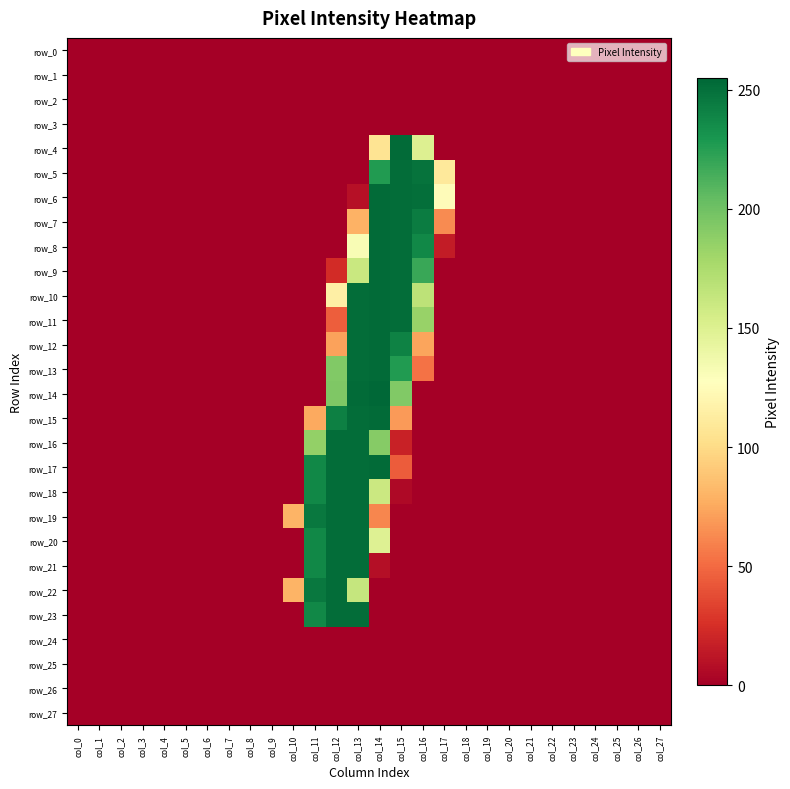

Reading left to right, transcribe all the data shown in this chart.

row_0: col_0=0	col_1=0	col_2=0	col_3=0	col_4=0	col_5=0	col_6=0	col_7=0	col_8=0	col_9=0	col_10=0	col_11=0	col_12=0	col_13=0	col_14=0	col_15=0	col_16=0	col_17=0	col_18=0	col_19=0	col_20=0	col_21=0	col_22=0	col_23=0	col_24=0	col_25=0	col_26=0	col_27=0
row_1: col_0=0	col_1=0	col_2=0	col_3=0	col_4=0	col_5=0	col_6=0	col_7=0	col_8=0	col_9=0	col_10=0	col_11=0	col_12=0	col_13=0	col_14=0	col_15=0	col_16=0	col_17=0	col_18=0	col_19=0	col_20=0	col_21=0	col_22=0	col_23=0	col_24=0	col_25=0	col_26=0	col_27=0
row_2: col_0=0	col_1=0	col_2=0	col_3=0	col_4=0	col_5=0	col_6=0	col_7=0	col_8=0	col_9=0	col_10=0	col_11=0	col_12=0	col_13=0	col_14=0	col_15=0	col_16=0	col_17=0	col_18=0	col_19=0	col_20=0	col_21=0	col_22=0	col_23=0	col_24=0	col_25=0	col_26=0	col_27=0
row_3: col_0=0	col_1=0	col_2=0	col_3=0	col_4=0	col_5=0	col_6=0	col_7=0	col_8=0	col_9=0	col_10=0	col_11=0	col_12=0	col_13=0	col_14=0	col_15=0	col_16=0	col_17=0	col_18=0	col_19=0	col_20=0	col_21=0	col_22=0	col_23=0	col_24=0	col_25=0	col_26=0	col_27=0
row_4: col_0=0	col_1=0	col_2=0	col_3=0	col_4=0	col_5=0	col_6=0	col_7=0	col_8=0	col_9=0	col_10=0	col_11=0	col_12=0	col_13=0	col_14=106	col_15=253	col_16=150	col_17=0	col_18=0	col_19=0	col_20=0	col_21=0	col_22=0	col_23=0	col_24=0	col_25=0	col_26=0	col_27=0
row_5: col_0=0	col_1=0	col_2=0	col_3=0	col_4=0	col_5=0	col_6=0	col_7=0	col_8=0	col_9=0	col_10=0	col_11=0	col_12=0	col_13=0	col_14=227	col_15=252	col_16=249	col_17=110	col_18=0	col_19=0	col_20=0	col_21=0	col_22=0	col_23=0	col_24=0	col_25=0	col_26=0	col_27=0
row_6: col_0=0	col_1=0	col_2=0	col_3=0	col_4=0	col_5=0	col_6=0	col_7=0	col_8=0	col_9=0	col_10=0	col_11=0	col_12=0	col_13=9	col_14=253	col_15=252	col_16=251	col_17=125	col_18=0	col_19=0	col_20=0	col_21=0	col_22=0	col_23=0	col_24=0	col_25=0	col_26=0	col_27=0
row_7: col_0=0	col_1=0	col_2=0	col_3=0	col_4=0	col_5=0	col_6=0	col_7=0	col_8=0	col_9=0	col_10=0	col_11=0	col_12=0	col_13=79	col_14=253	col_15=252	col_16=244	col_17=63	col_18=0	col_19=0	col_20=0	col_21=0	col_22=0	col_23=0	col_24=0	col_25=0	col_26=0	col_27=0
row_8: col_0=0	col_1=0	col_2=0	col_3=0	col_4=0	col_5=0	col_6=0	col_7=0	col_8=0	col_9=0	col_10=0	col_11=0	col_12=0	col_13=132	col_14=253	col_15=252	col_16=238	col_17=15	col_18=0	col_19=0	col_20=0	col_21=0	col_22=0	col_23=0	col_24=0	col_25=0	col_26=0	col_27=0
row_9: col_0=0	col_1=0	col_2=0	col_3=0	col_4=0	col_5=0	col_6=0	col_7=0	col_8=0	col_9=0	col_10=0	col_11=0	col_12=23	col_13=161	col_14=253	col_15=252	col_16=219	col_17=0	col_18=0	col_19=0	col_20=0	col_21=0	col_22=0	col_23=0	col_24=0	col_25=0	col_26=0	col_27=0
row_10: col_0=0	col_1=0	col_2=0	col_3=0	col_4=0	col_5=0	col_6=0	col_7=0	col_8=0	col_9=0	col_10=0	col_11=0	col_12=115	col_13=252	col_14=253	col_15=252	col_16=167	col_17=0	col_18=0	col_19=0	col_20=0	col_21=0	col_22=0	col_23=0	col_24=0	col_25=0	col_26=0	col_27=0
row_11: col_0=0	col_1=0	col_2=0	col_3=0	col_4=0	col_5=0	col_6=0	col_7=0	col_8=0	col_9=0	col_10=0	col_11=0	col_12=45	col_13=252	col_14=253	col_15=252	col_16=184	col_17=0	col_18=0	col_19=0	col_20=0	col_21=0	col_22=0	col_23=0	col_24=0	col_25=0	col_26=0	col_27=0
row_12: col_0=0	col_1=0	col_2=0	col_3=0	col_4=0	col_5=0	col_6=0	col_7=0	col_8=0	col_9=0	col_10=0	col_11=0	col_12=72	col_13=252	col_14=253	col_15=241	col_16=73	col_17=0	col_18=0	col_19=0	col_20=0	col_21=0	col_22=0	col_23=0	col_24=0	col_25=0	col_26=0	col_27=0
row_13: col_0=0	col_1=0	col_2=0	col_3=0	col_4=0	col_5=0	col_6=0	col_7=0	col_8=0	col_9=0	col_10=0	col_11=0	col_12=193	col_13=252	col_14=253	col_15=227	col_16=53	col_17=0	col_18=0	col_19=0	col_20=0	col_21=0	col_22=0	col_23=0	col_24=0	col_25=0	col_26=0	col_27=0
row_14: col_0=0	col_1=0	col_2=0	col_3=0	col_4=0	col_5=0	col_6=0	col_7=0	col_8=0	col_9=0	col_10=0	col_11=0	col_12=194	col_13=253	col_14=255	col_15=193	col_16=0	col_17=0	col_18=0	col_19=0	col_20=0	col_21=0	col_22=0	col_23=0	col_24=0	col_25=0	col_26=0	col_27=0
row_15: col_0=0	col_1=0	col_2=0	col_3=0	col_4=0	col_5=0	col_6=0	col_7=0	col_8=0	col_9=0	col_10=0	col_11=75	col_12=242	col_13=252	col_14=253	col_15=69	col_16=0	col_17=0	col_18=0	col_19=0	col_20=0	col_21=0	col_22=0	col_23=0	col_24=0	col_25=0	col_26=0	col_27=0
row_16: col_0=0	col_1=0	col_2=0	col_3=0	col_4=0	col_5=0	col_6=0	col_7=0	col_8=0	col_9=0	col_10=0	col_11=186	col_12=252	col_13=252	col_14=191	col_15=18	col_16=0	col_17=0	col_18=0	col_19=0	col_20=0	col_21=0	col_22=0	col_23=0	col_24=0	col_25=0	col_26=0	col_27=0
row_17: col_0=0	col_1=0	col_2=0	col_3=0	col_4=0	col_5=0	col_6=0	col_7=0	col_8=0	col_9=0	col_10=0	col_11=238	col_12=252	col_13=252	col_14=253	col_15=44	col_16=0	col_17=0	col_18=0	col_19=0	col_20=0	col_21=0	col_22=0	col_23=0	col_24=0	col_25=0	col_26=0	col_27=0
row_18: col_0=0	col_1=0	col_2=0	col_3=0	col_4=0	col_5=0	col_6=0	col_7=0	col_8=0	col_9=0	col_10=0	col_11=238	col_12=252	col_13=252	col_14=160	col_15=5	col_16=0	col_17=0	col_18=0	col_19=0	col_20=0	col_21=0	col_22=0	col_23=0	col_24=0	col_25=0	col_26=0	col_27=0
row_19: col_0=0	col_1=0	col_2=0	col_3=0	col_4=0	col_5=0	col_6=0	col_7=0	col_8=0	col_9=0	col_10=80	col_11=246	col_12=252	col_13=252	col_14=61	col_15=0	col_16=0	col_17=0	col_18=0	col_19=0	col_20=0	col_21=0	col_22=0	col_23=0	col_24=0	col_25=0	col_26=0	col_27=0
row_20: col_0=0	col_1=0	col_2=0	col_3=0	col_4=0	col_5=0	col_6=0	col_7=0	col_8=0	col_9=0	col_10=0	col_11=238	col_12=252	col_13=252	col_14=149	col_15=0	col_16=0	col_17=0	col_18=0	col_19=0	col_20=0	col_21=0	col_22=0	col_23=0	col_24=0	col_25=0	col_26=0	col_27=0
row_21: col_0=0	col_1=0	col_2=0	col_3=0	col_4=0	col_5=0	col_6=0	col_7=0	col_8=0	col_9=0	col_10=0	col_11=238	col_12=252	col_13=252	col_14=8	col_15=0	col_16=0	col_17=0	col_18=0	col_19=0	col_20=0	col_21=0	col_22=0	col_23=0	col_24=0	col_25=0	col_26=0	col_27=0
row_22: col_0=0	col_1=0	col_2=0	col_3=0	col_4=0	col_5=0	col_6=0	col_7=0	col_8=0	col_9=0	col_10=80	col_11=246	col_12=252	col_13=163	col_14=0	col_15=0	col_16=0	col_17=0	col_18=0	col_19=0	col_20=0	col_21=0	col_22=0	col_23=0	col_24=0	col_25=0	col_26=0	col_27=0
row_23: col_0=0	col_1=0	col_2=0	col_3=0	col_4=0	col_5=0	col_6=0	col_7=0	col_8=0	col_9=0	col_10=0	col_11=238	col_12=252	col_13=252	col_14=0	col_15=0	col_16=0	col_17=0	col_18=0	col_19=0	col_20=0	col_21=0	col_22=0	col_23=0	col_24=0	col_25=0	col_26=0	col_27=0
row_24: col_0=0	col_1=0	col_2=0	col_3=0	col_4=0	col_5=0	col_6=0	col_7=0	col_8=0	col_9=0	col_10=0	col_11=0	col_12=0	col_13=0	col_14=0	col_15=0	col_16=0	col_17=0	col_18=0	col_19=0	col_20=0	col_21=0	col_22=0	col_23=0	col_24=0	col_25=0	col_26=0	col_27=0
row_25: col_0=0	col_1=0	col_2=0	col_3=0	col_4=0	col_5=0	col_6=0	col_7=0	col_8=0	col_9=0	col_10=0	col_11=0	col_12=0	col_13=0	col_14=0	col_15=0	col_16=0	col_17=0	col_18=0	col_19=0	col_20=0	col_21=0	col_22=0	col_23=0	col_24=0	col_25=0	col_26=0	col_27=0
row_26: col_0=0	col_1=0	col_2=0	col_3=0	col_4=0	col_5=0	col_6=0	col_7=0	col_8=0	col_9=0	col_10=0	col_11=0	col_12=0	col_13=0	col_14=0	col_15=0	col_16=0	col_17=0	col_18=0	col_19=0	col_20=0	col_21=0	col_22=0	col_23=0	col_24=0	col_25=0	col_26=0	col_27=0
row_27: col_0=0	col_1=0	col_2=0	col_3=0	col_4=0	col_5=0	col_6=0	col_7=0	col_8=0	col_9=0	col_10=0	col_11=0	col_12=0	col_13=0	col_14=0	col_15=0	col_16=0	col_17=0	col_18=0	col_19=0	col_20=0	col_21=0	col_22=0	col_23=0	col_24=0	col_25=0	col_26=0	col_27=0